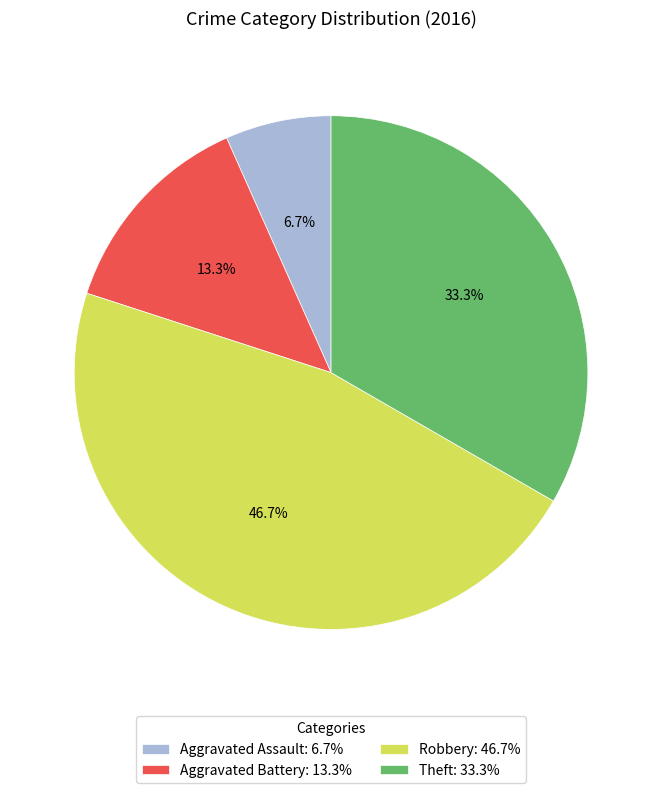

How many slices are in this pie chart?

4